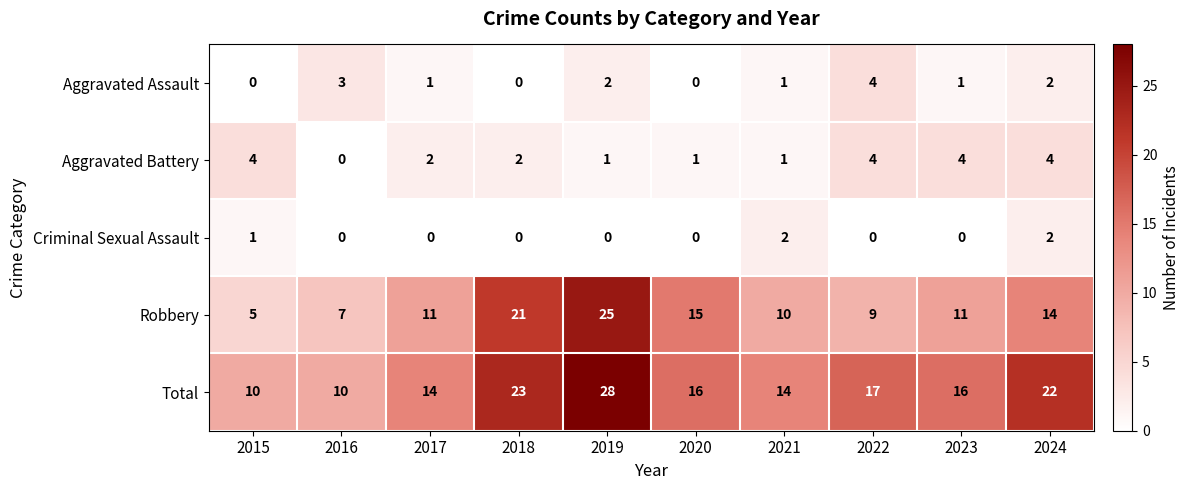

Rank the series at 2023 from highest to lowest value.

Total, Robbery, Aggravated Battery, Aggravated Assault, Criminal Sexual Assault